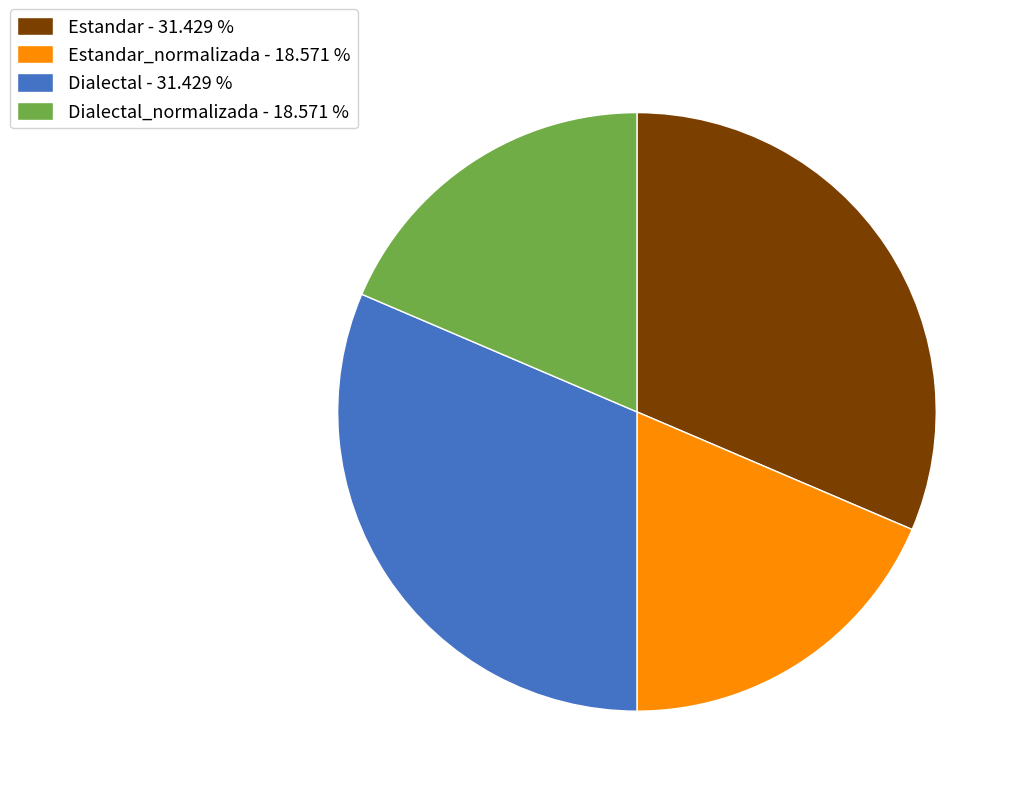

Is there a majority slice in this chart?

No